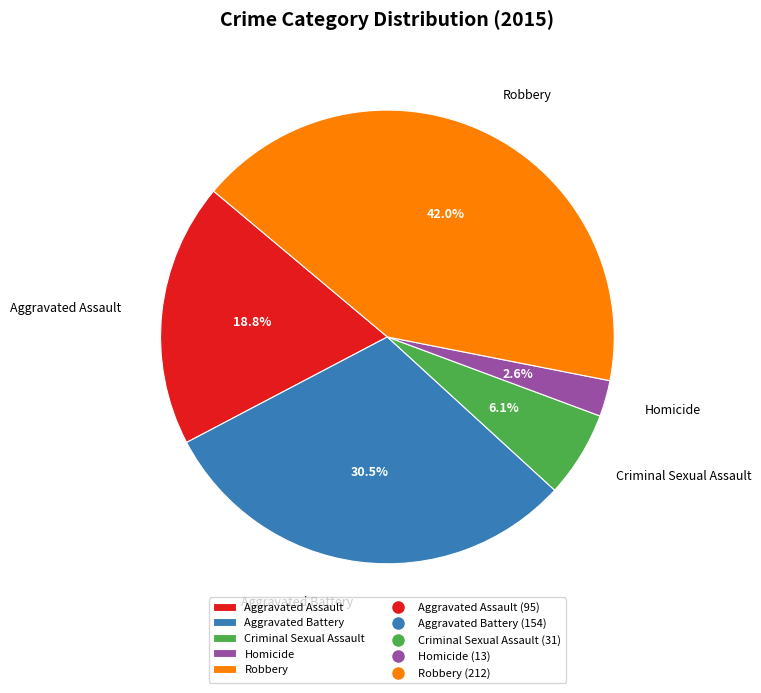

To the nearest percent, what portion does Aggravated Assault represent?

19%